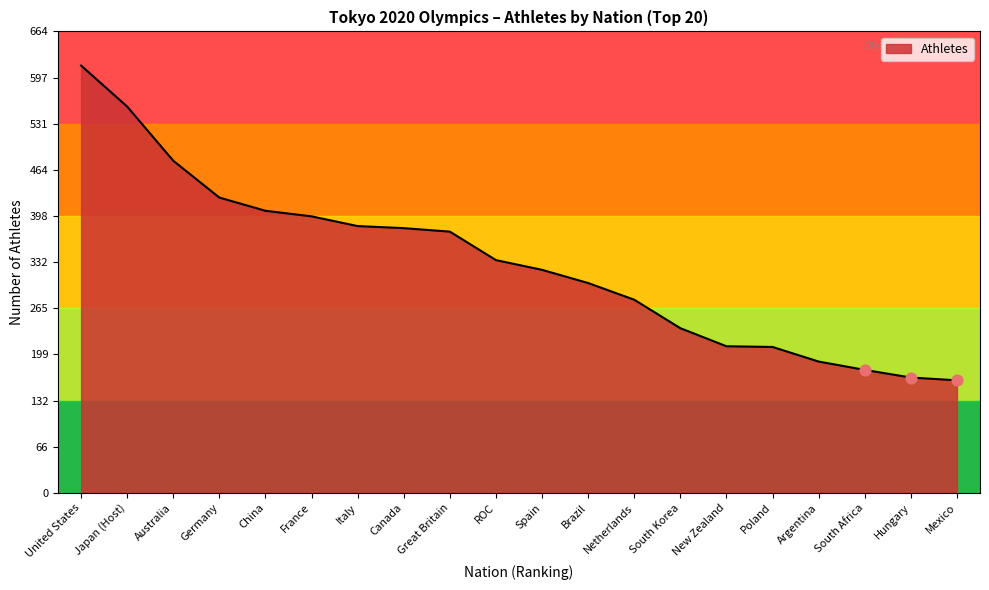

What is the change in value from China to Netherlands?

-128